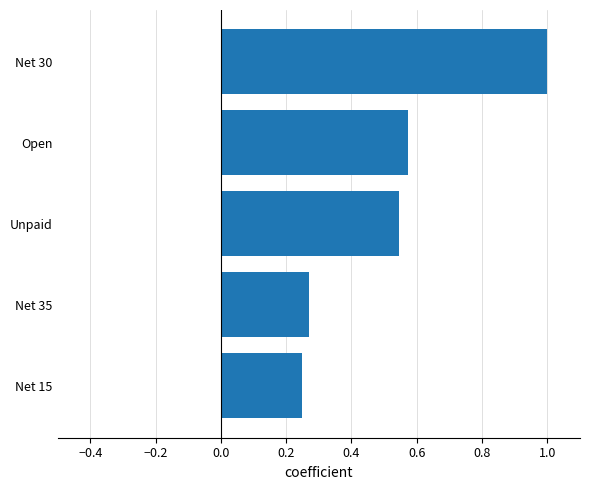

Is it true that the value at Net 30 is 0.5?

False